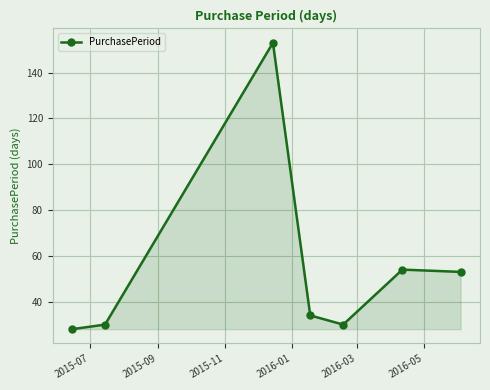

Reading right to left, transcribe all the data shown in this chart.

53	54	30	34	153	30	28